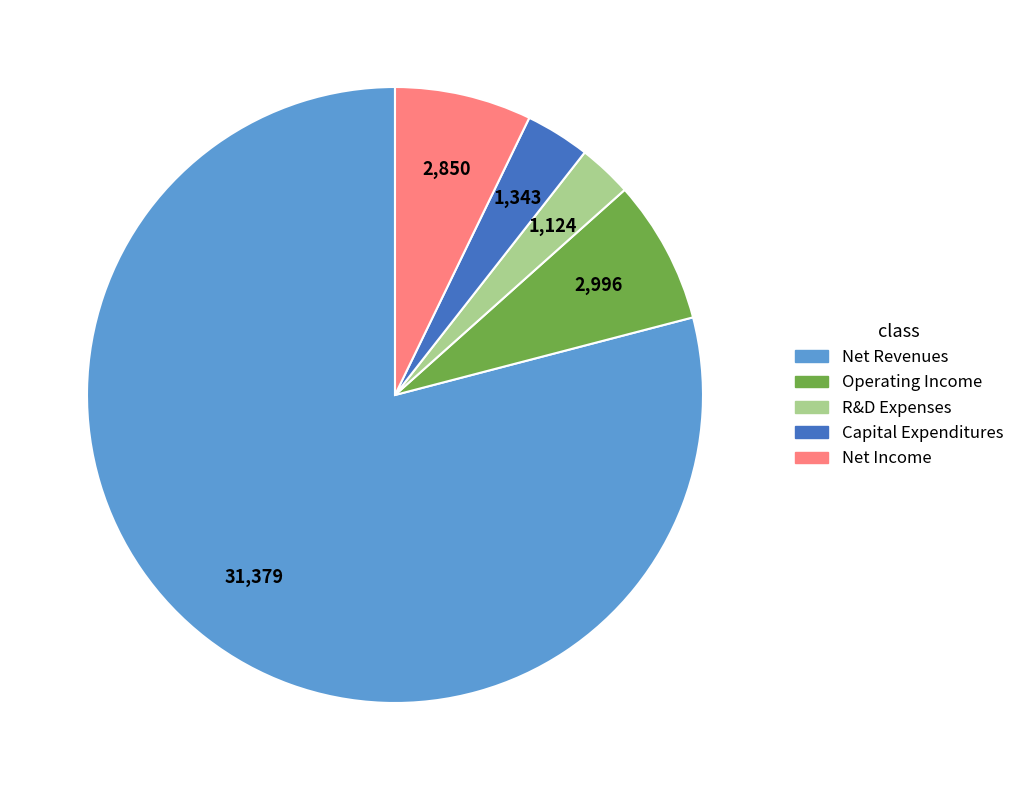

Is there any slice that represents more than half of the pie?

Yes